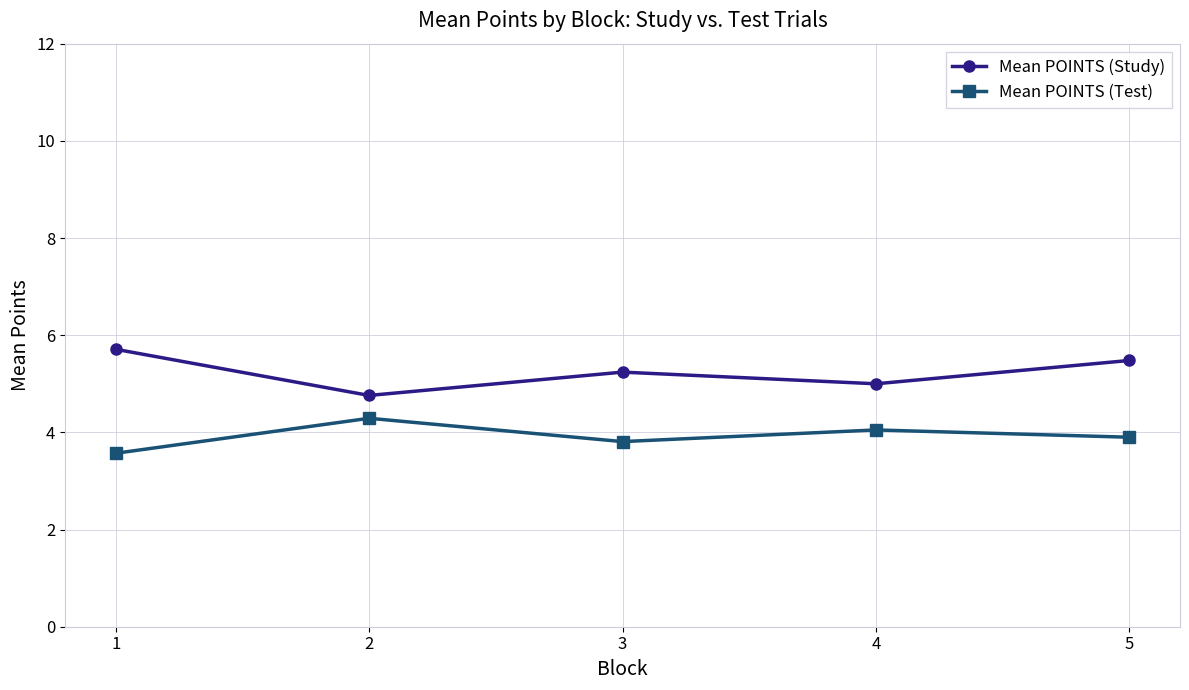

True or false: Mean POINTS (Study) and Mean POINTS (Test) cross at least once.

False